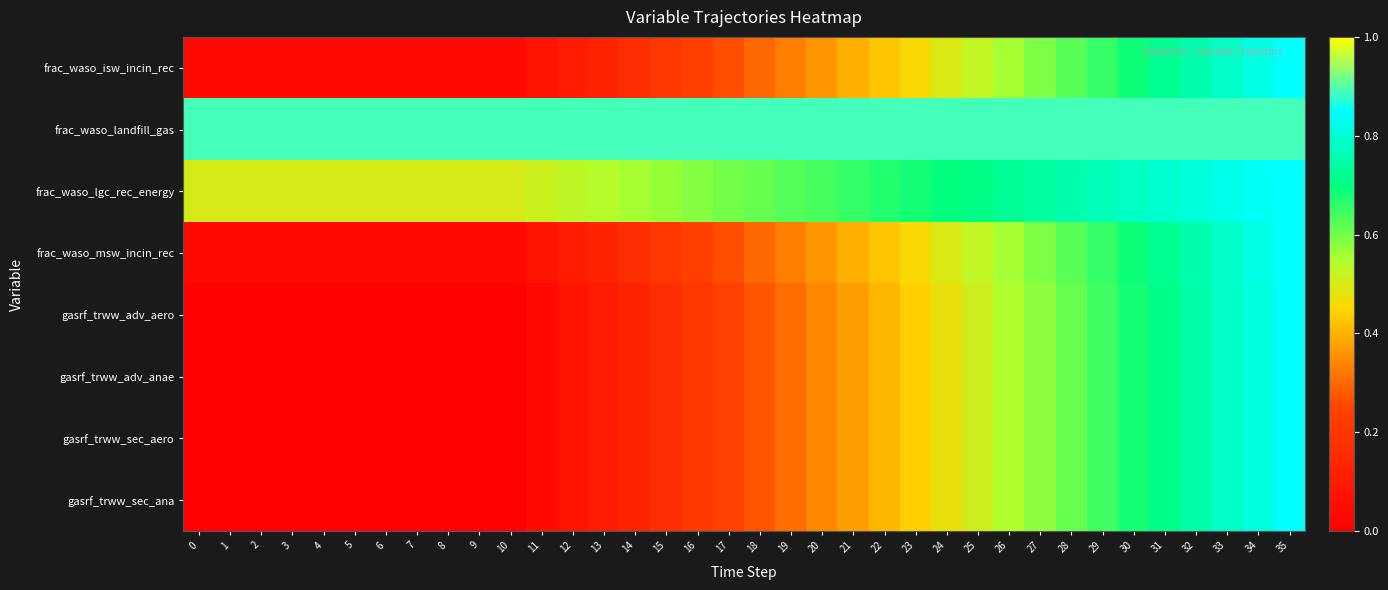

Which series has the largest total across all categories?

frac_waso_landfill_gas